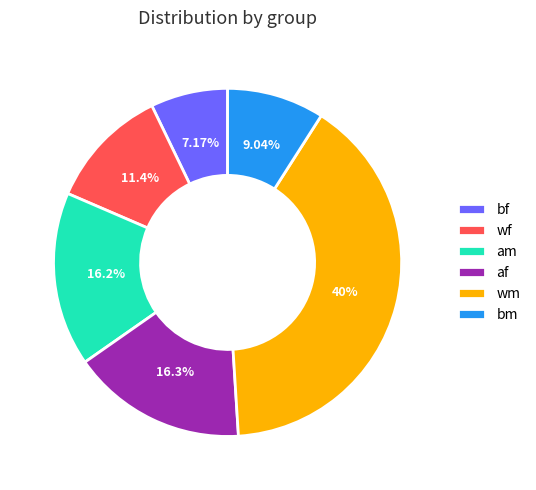

Which category has the smallest portion of the pie?

bf